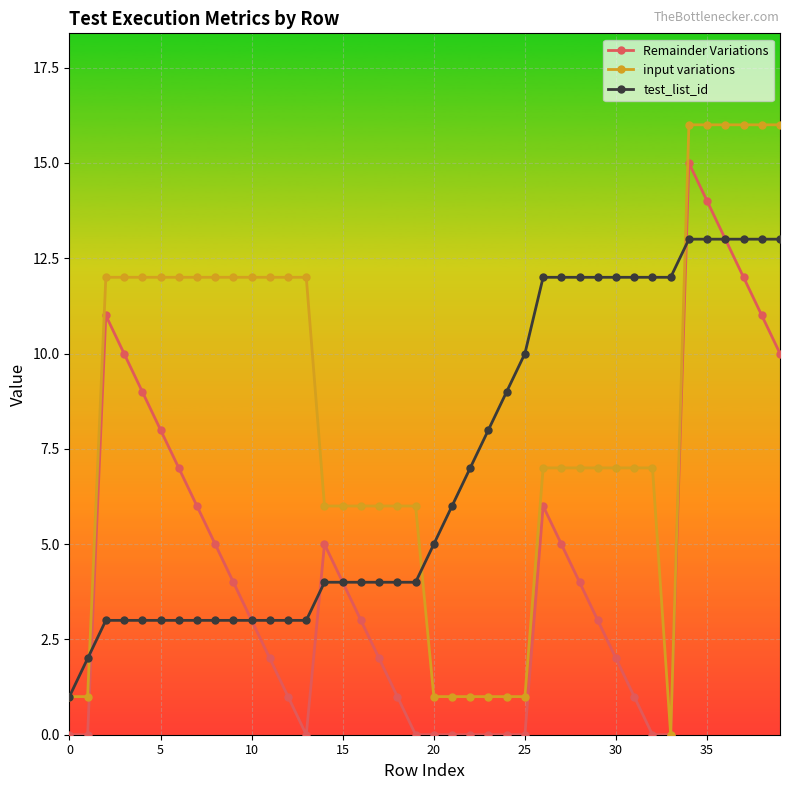

Which series has the largest range (max minus min)?

input variations